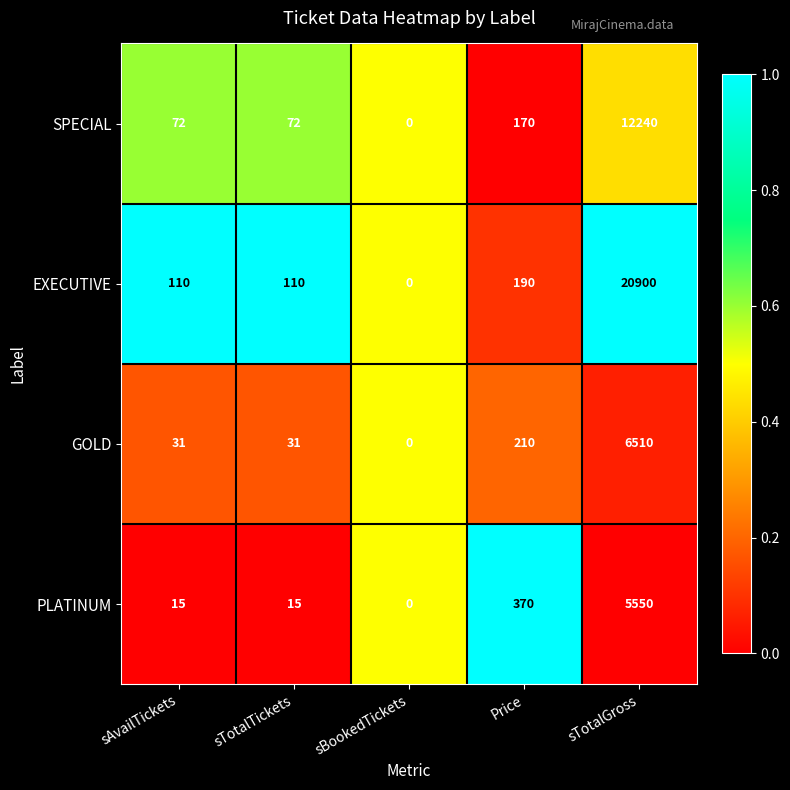

Rank the series at sTotalTickets from highest to lowest value.

EXECUTIVE, SPECIAL, GOLD, PLATINUM